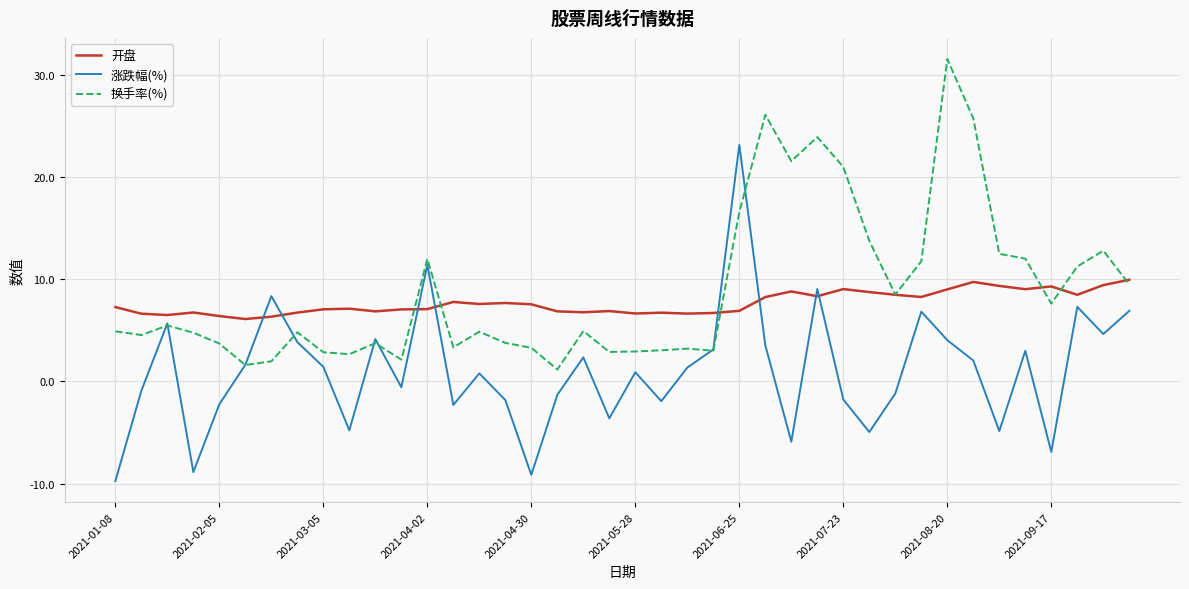

What is the greatest value displayed?

31.6